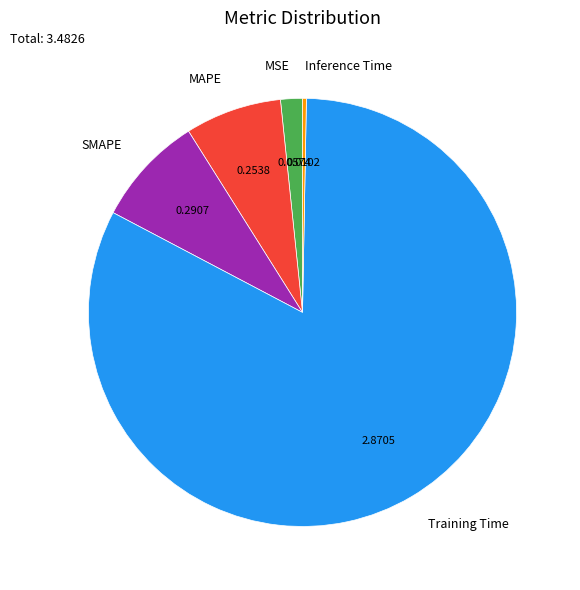

Rank the categories by value from lowest to highest.

Inference Time, MSE, MAPE, SMAPE, Training Time